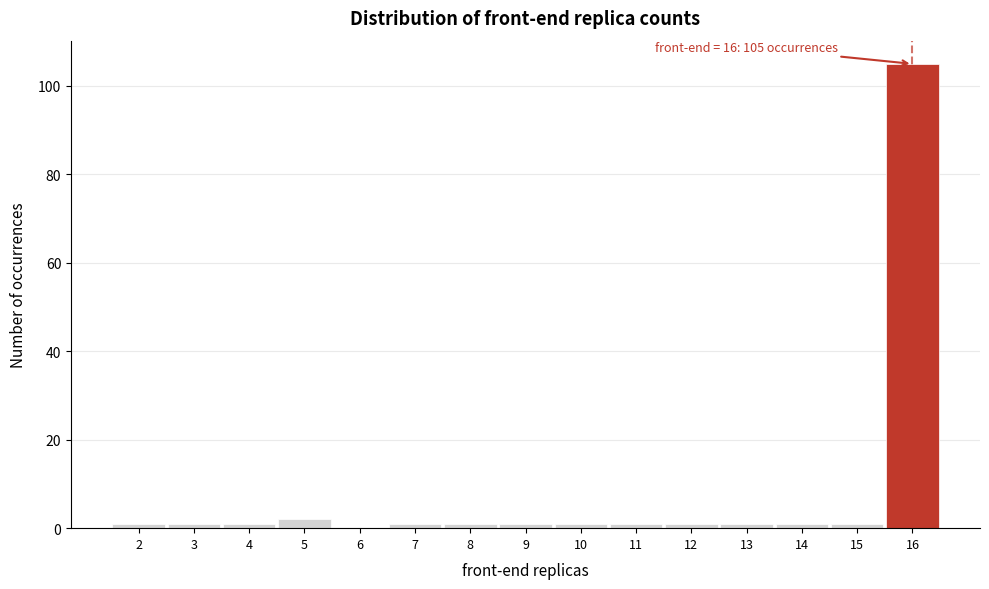

Which range on the x-axis has the tallest bar?

15.5 to 16.5